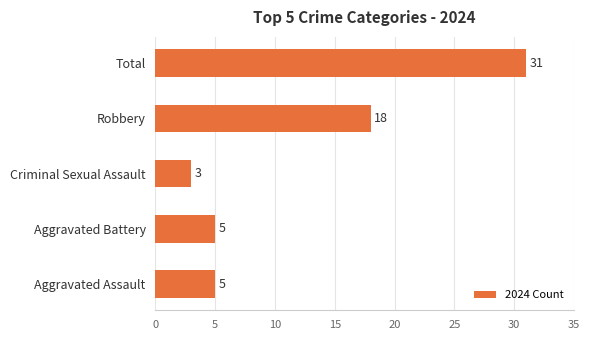

Reading bottom to top, extract all data points from this chart.

5	5	3	18	31